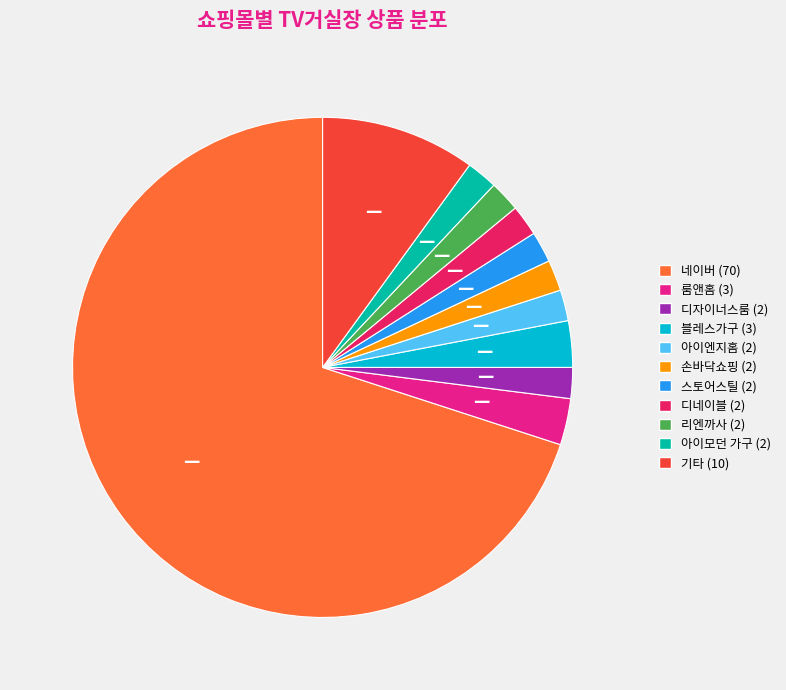

Is there any slice that represents more than half of the pie?

Yes